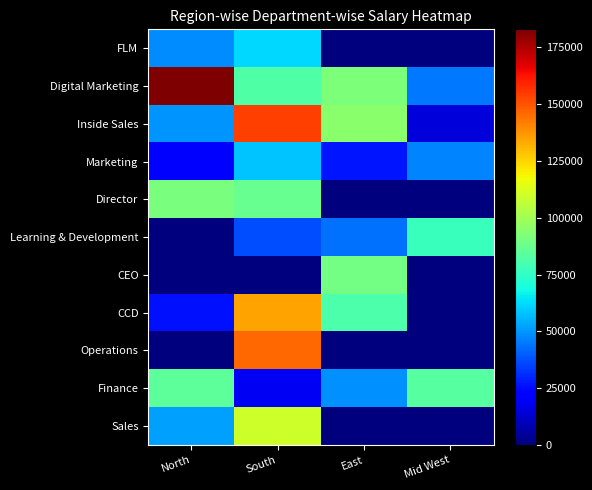

At how many categories does at least one series exceed 64822?

4